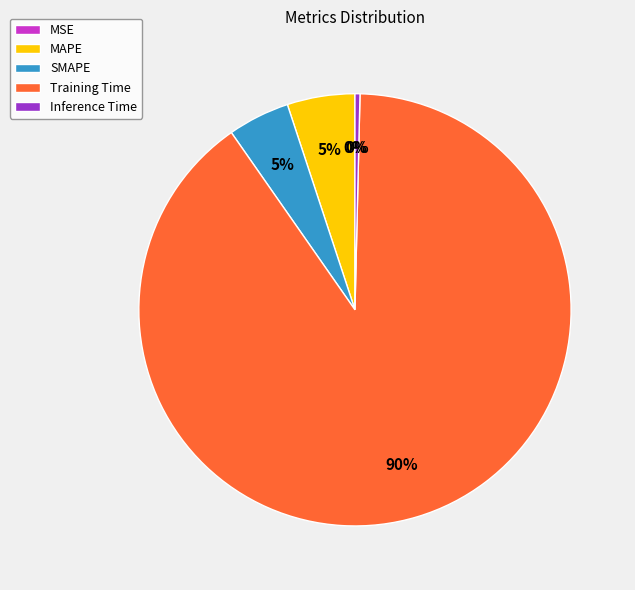

Which has a higher value, Inference Time or Training Time?

Training Time